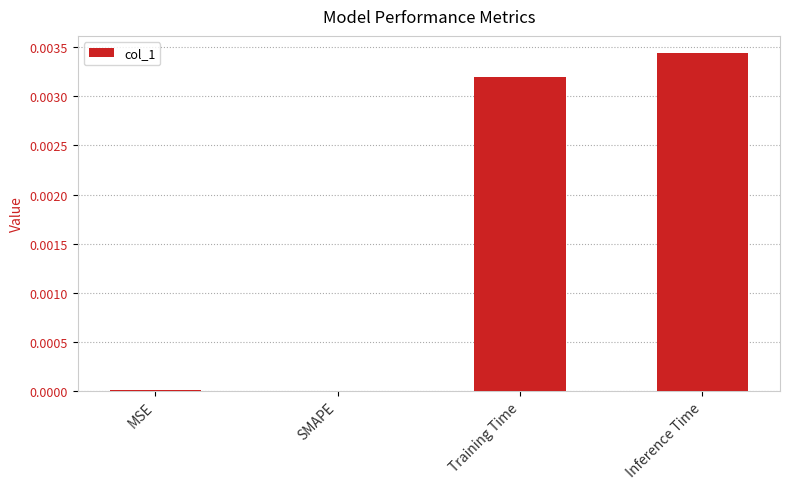

At which category does the chart reach its peak across all series?

Inference Time